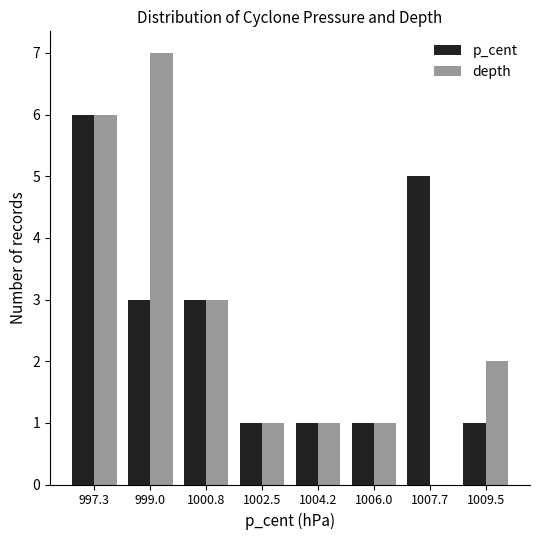

Between 999.0 and 1004.2, which series saw the biggest shift?

depth